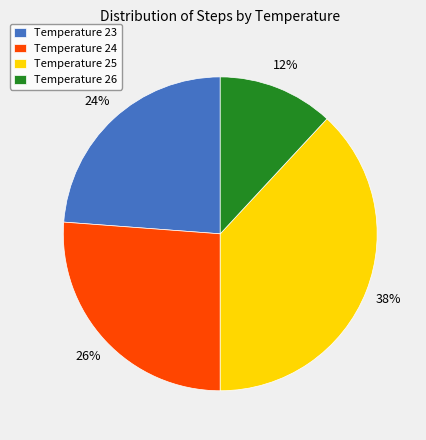

To the nearest percent, what portion does Temperature 26 represent?

12%